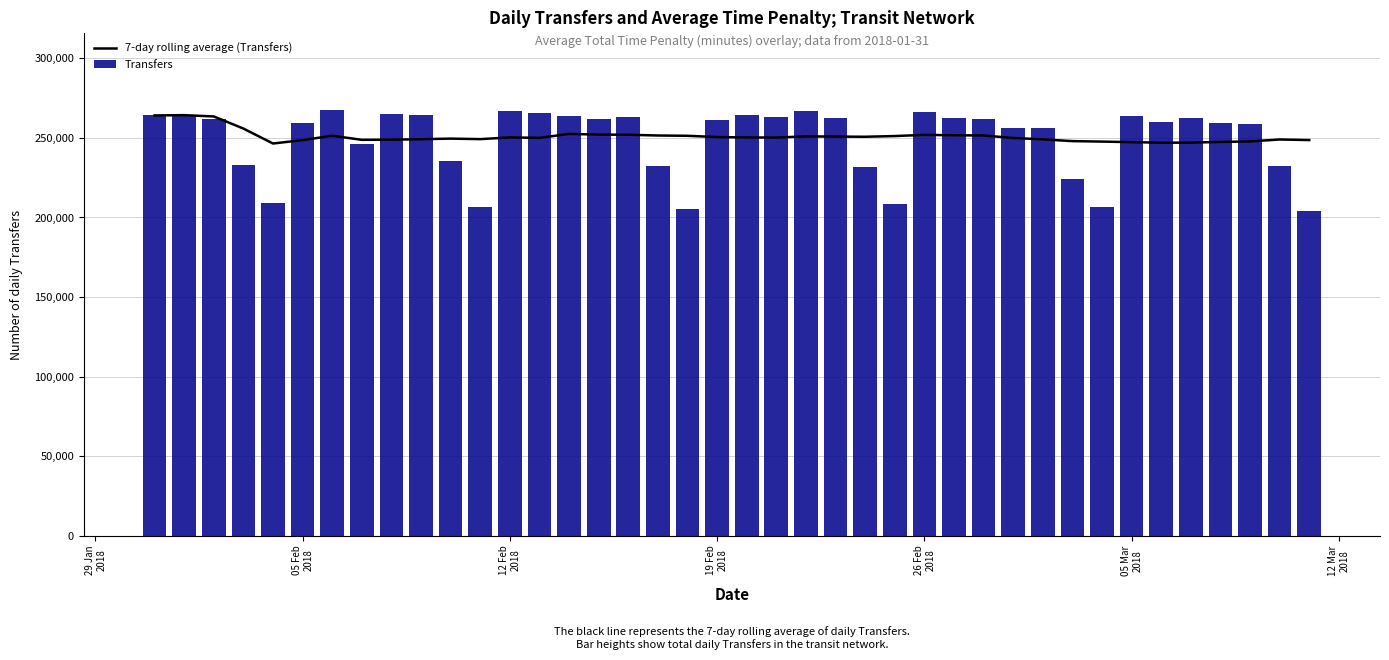

What is the lowest value of the 7-day rolling average (Transfers) series?

246450.2